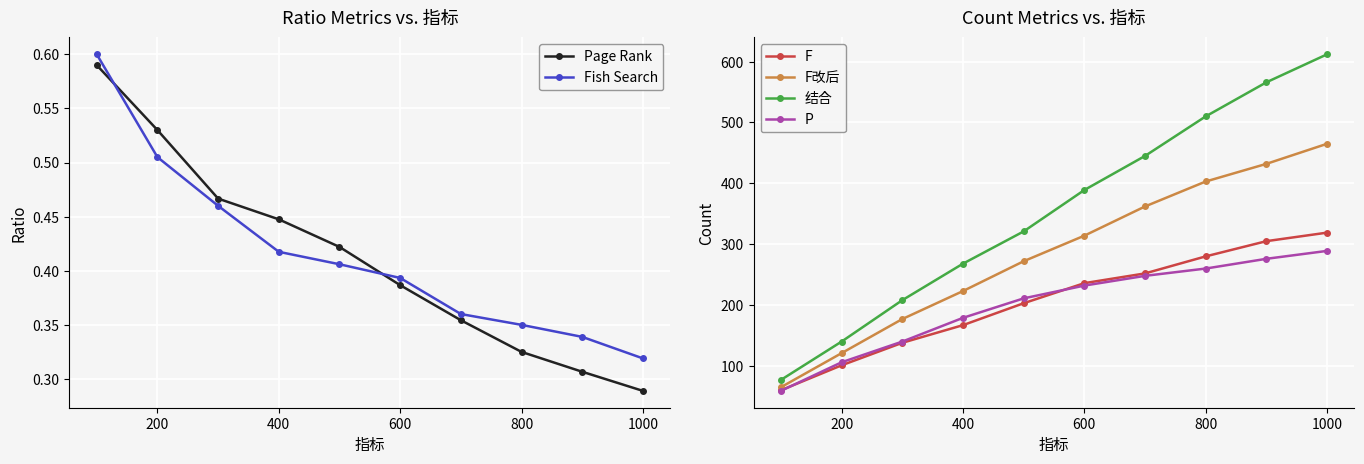

True or false: Page Rank has more than 1 interior local peaks.

False